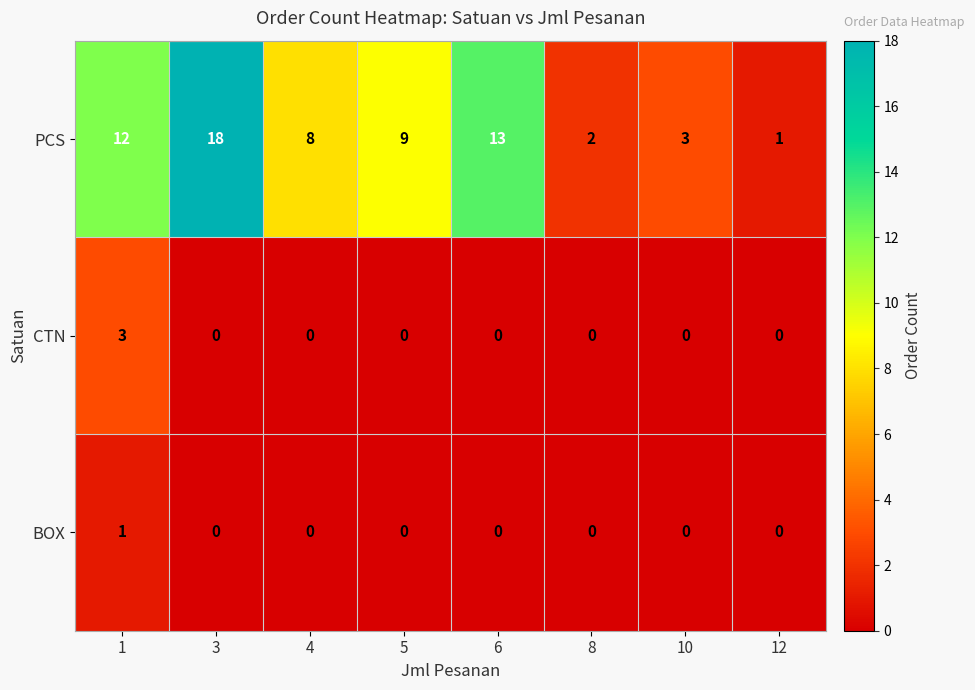

Count the number of data series in this chart.

3